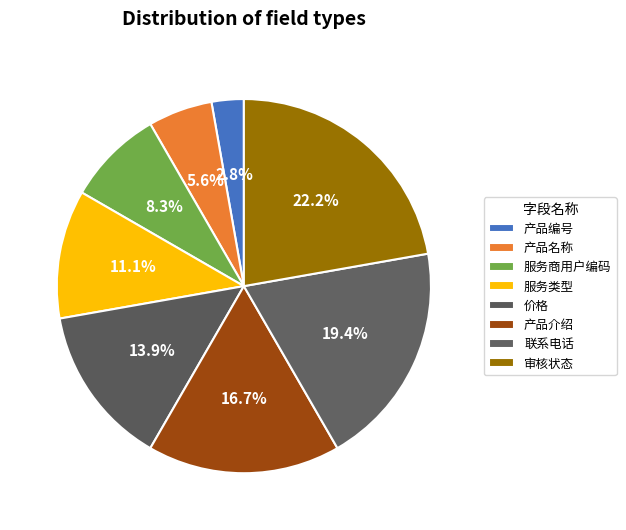

To the nearest percent, what portion does 产品名称 represent?

6%